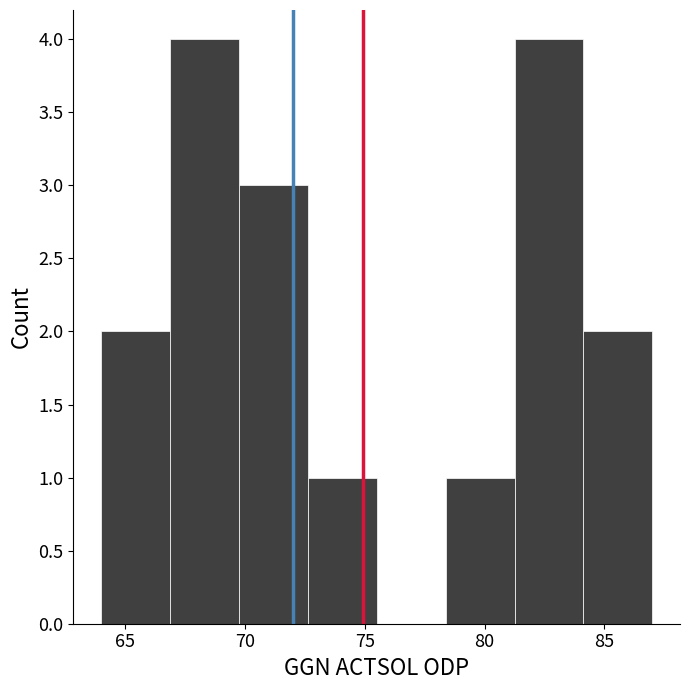

Reading left to right, transcribe this chart: for each bar, give the range it covers on the x-axis and its height. Neither the bar edges nor the heights are printed on the chart, so give them approximately, as read against the axes.

64.0 to 67.0: 2
67.0 to 70.0: 4
70.0 to 72.5: 3
72.5 to 75.5: 1
75.5 to 78.5: 0
78.5 to 81.5: 1
81.5 to 84.0: 4
84.0 to 87.0: 2